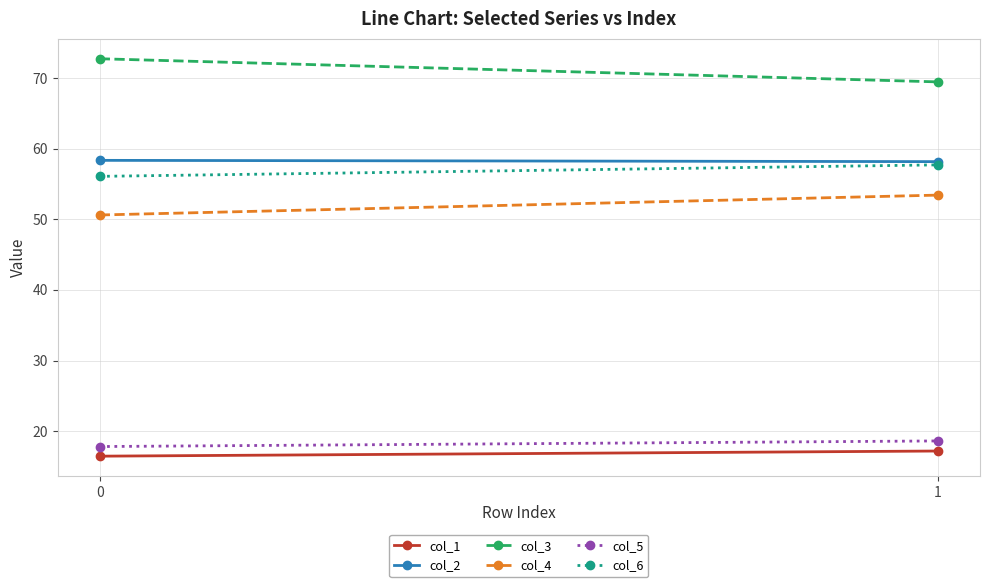

What is the sum of all col_2 values?

116.6